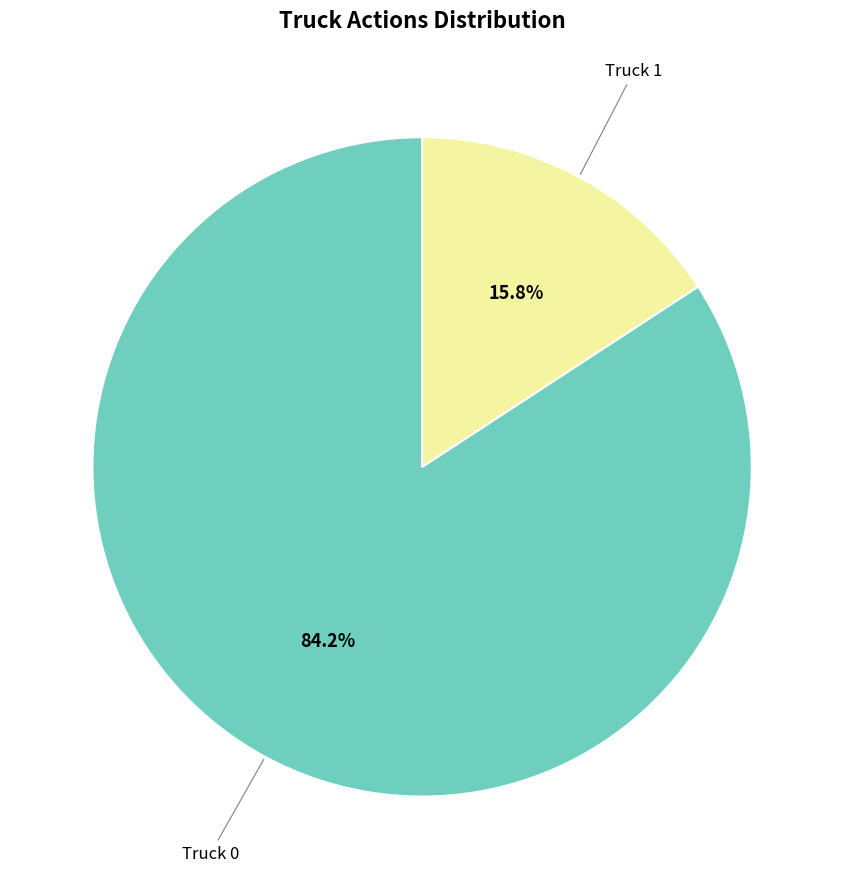

Is there any slice that represents more than half of the pie?

Yes